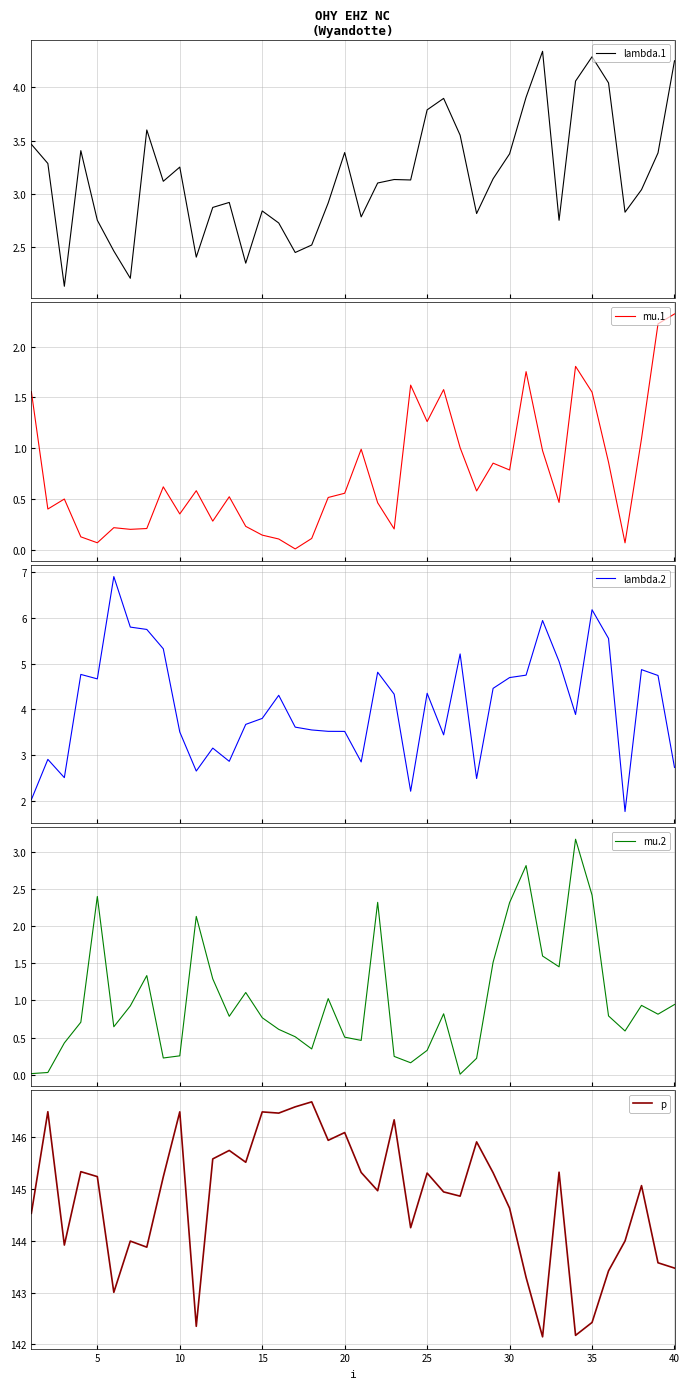

What is the maximum value for mu.1?

2.3